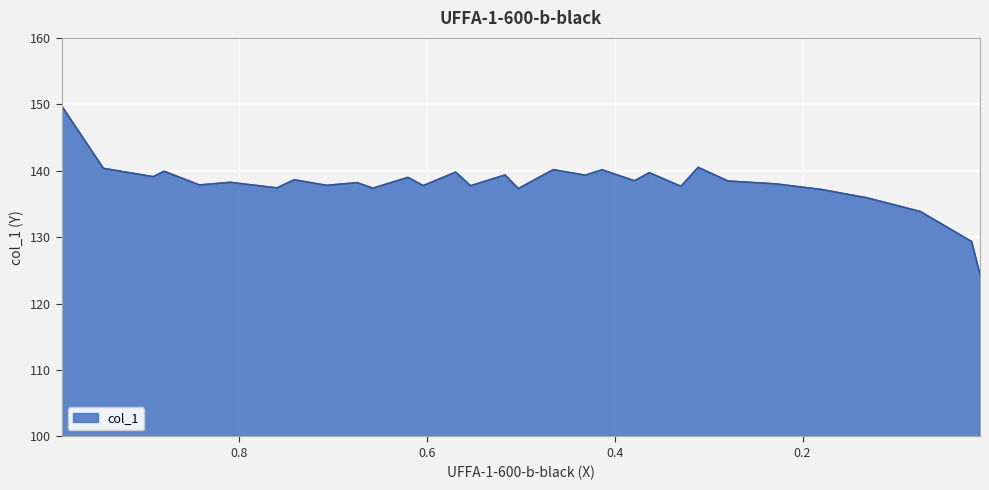

How many lines are shown in the chart?

1